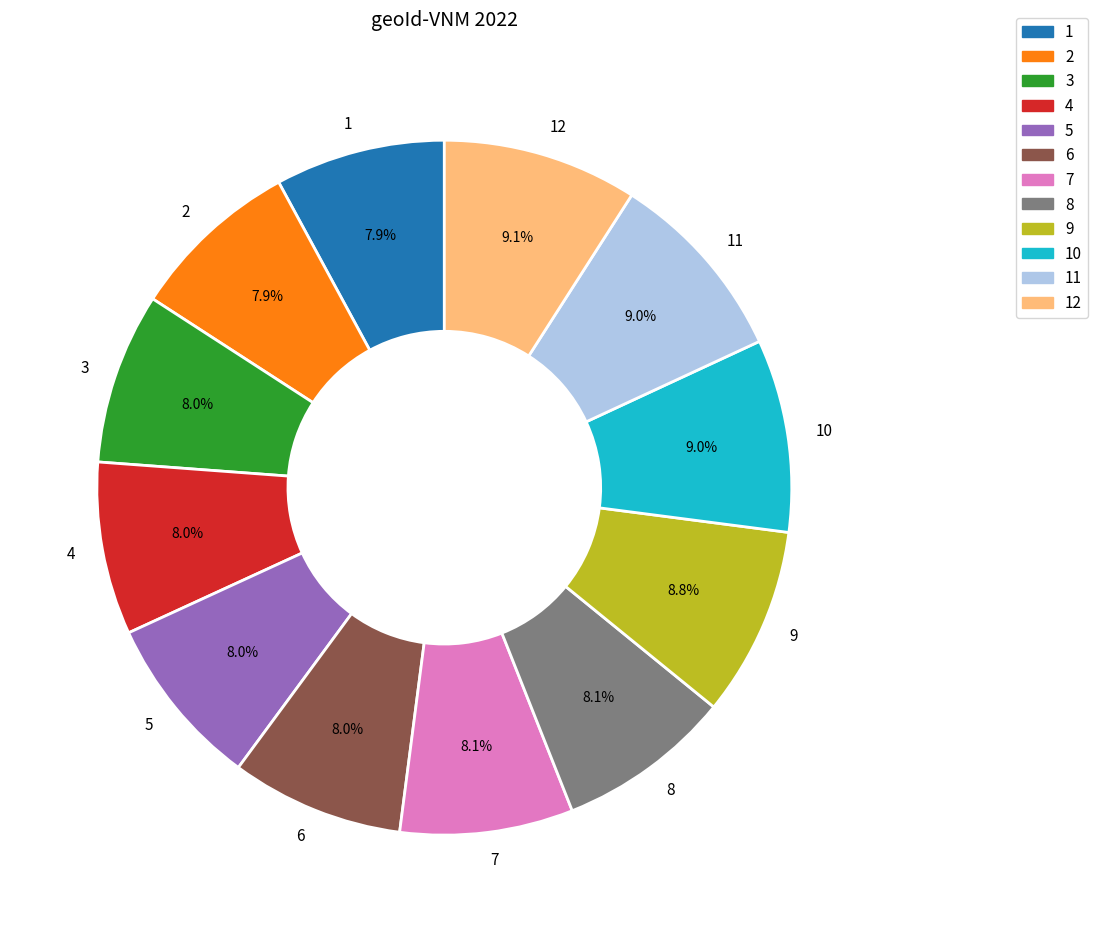

Between 9 and 4, which is larger?

9